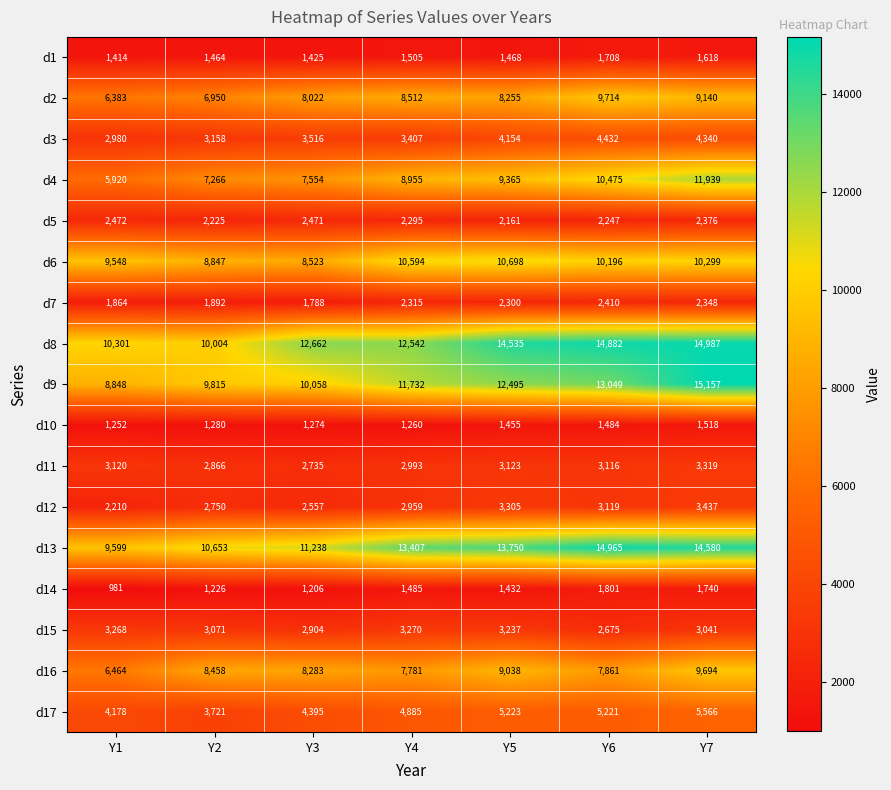

Rank the series at Y3 from lowest to highest value.

d14, d10, d1, d7, d5, d12, d11, d15, d3, d17, d4, d2, d16, d6, d9, d13, d8